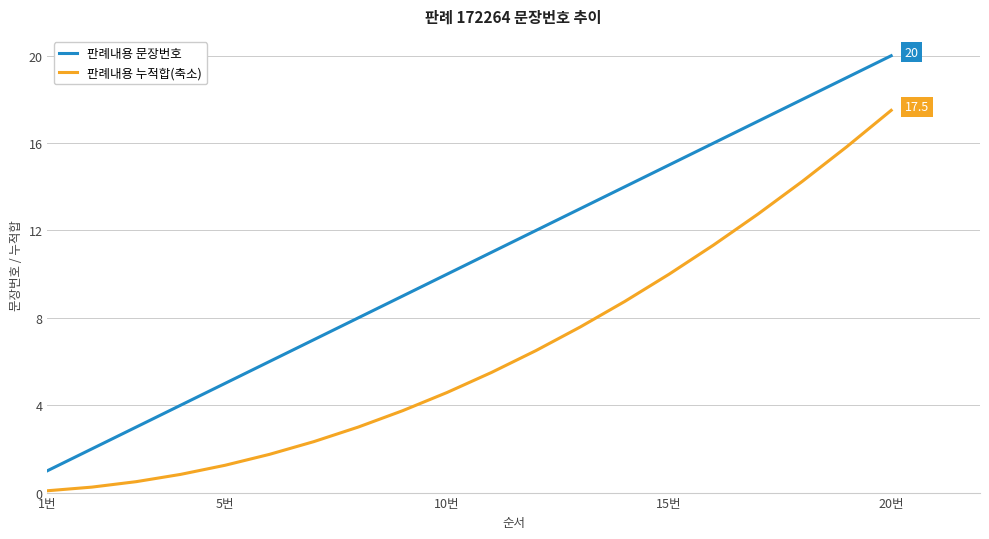

Which series has the largest range (max minus min)?

판례내용 문장번호